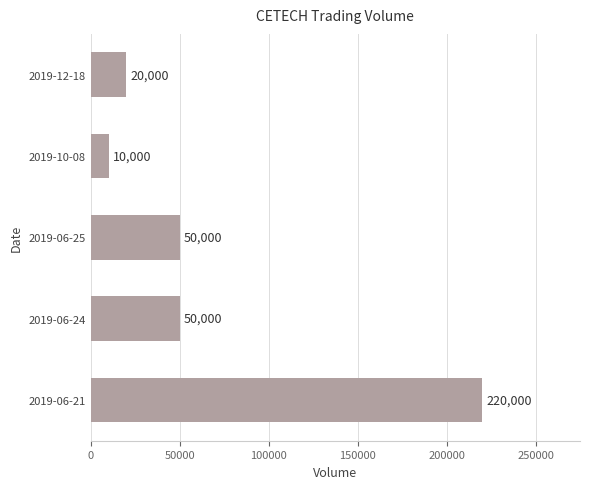

What is the approximate value at 2019-06-25, to the nearest 100?

50000